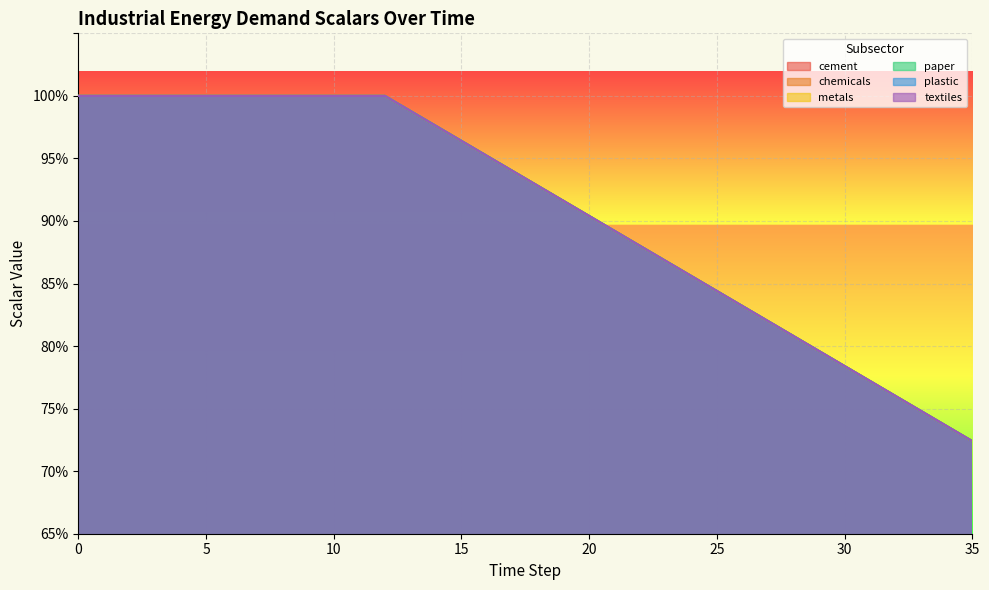

Rank the series by their maximum value, from lowest to highest.

cement, chemicals, metals, paper, plastic, textiles